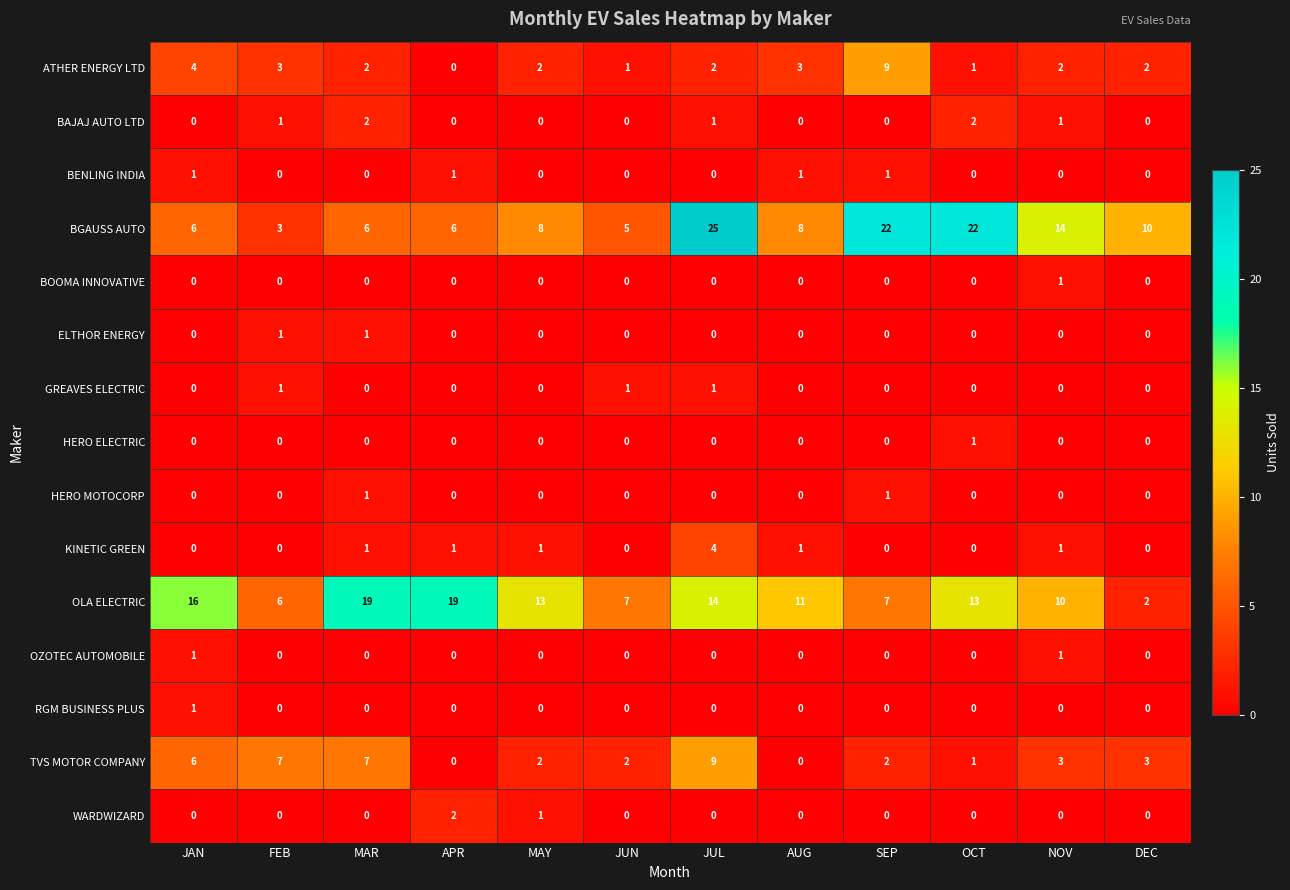

Which label corresponds to the largest value in the chart?

JUL